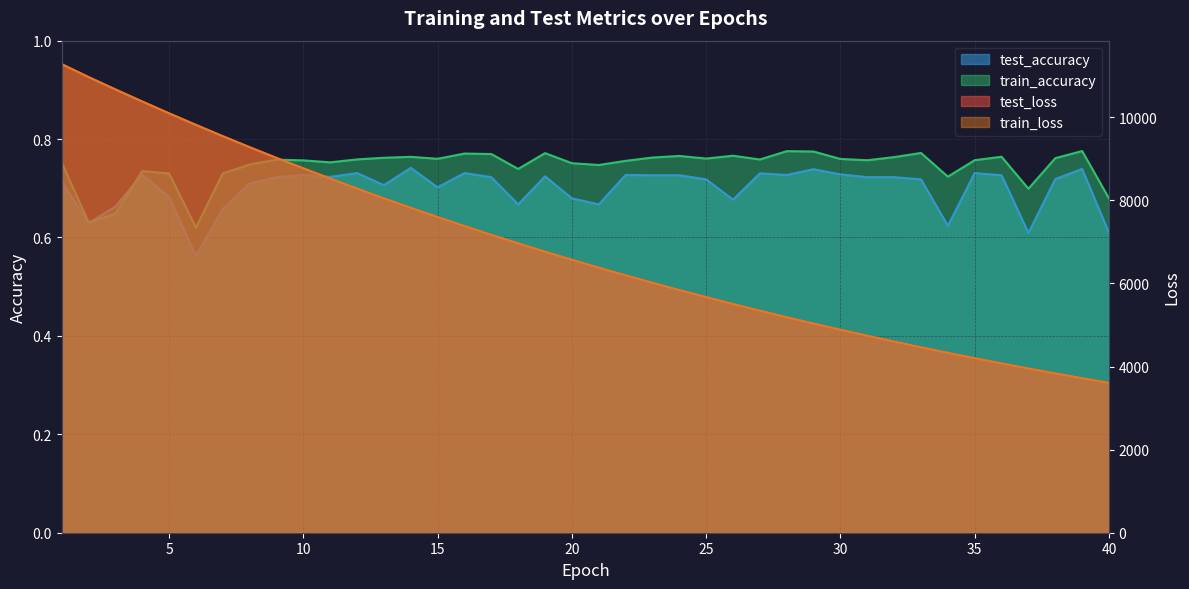

Which series has the largest total across all categories?

test_loss